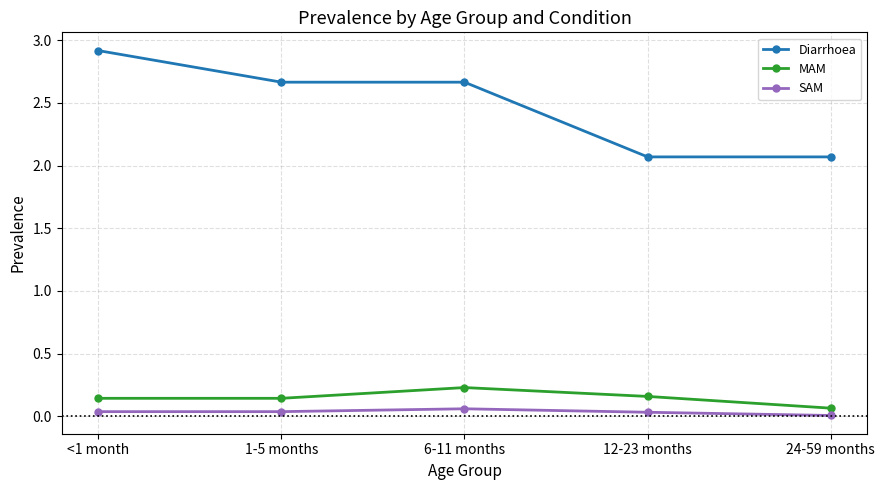

What is the spread (max minus min) of values at 6-11 months?

2.6